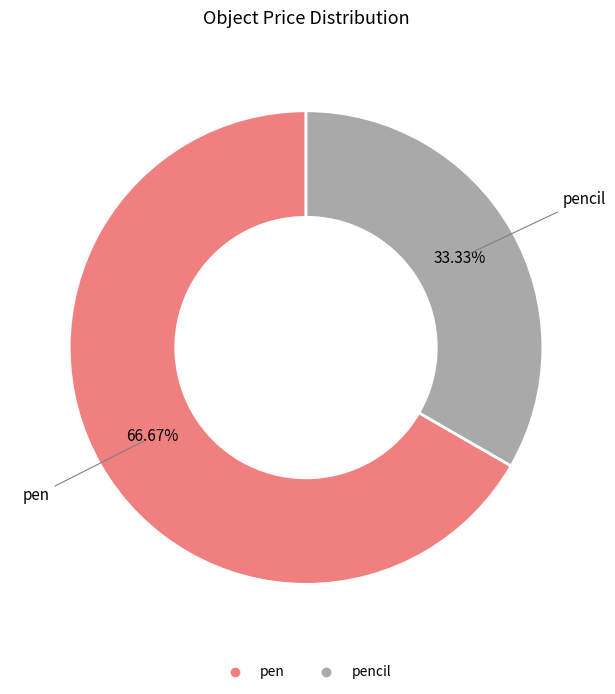

How many segments does this pie chart have?

2